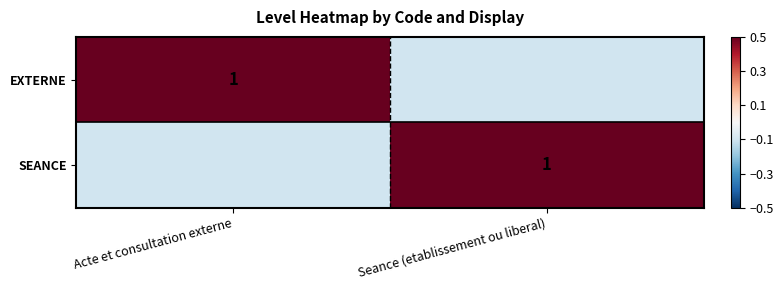

Is it true that EXTERNE equals 1.7 at Acte et consultation externe?

False